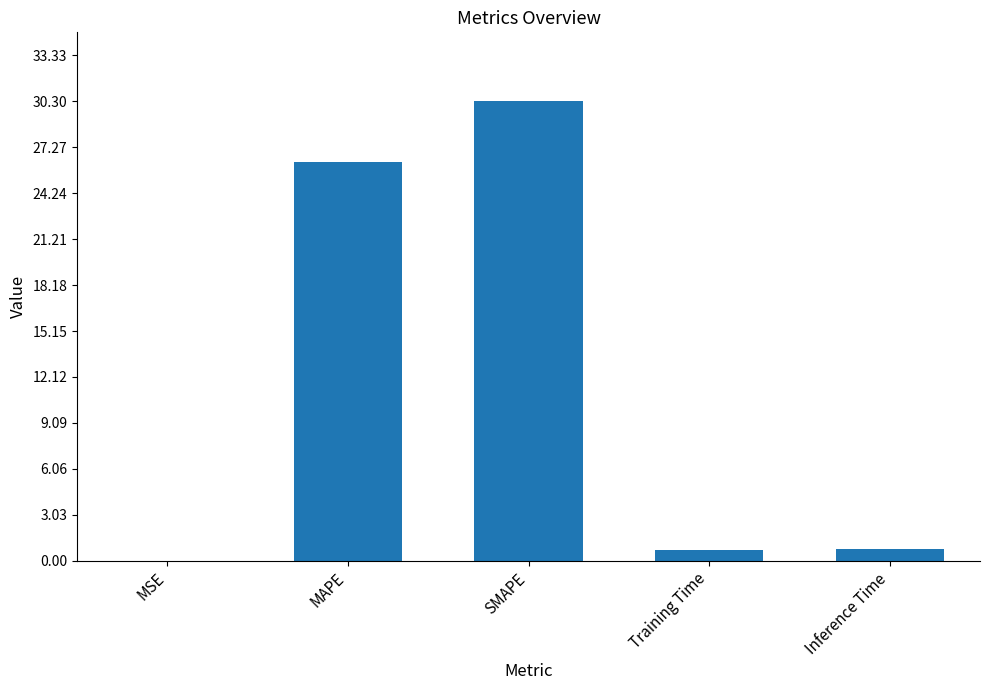

What is the approximate value at SMAPE?

30.3